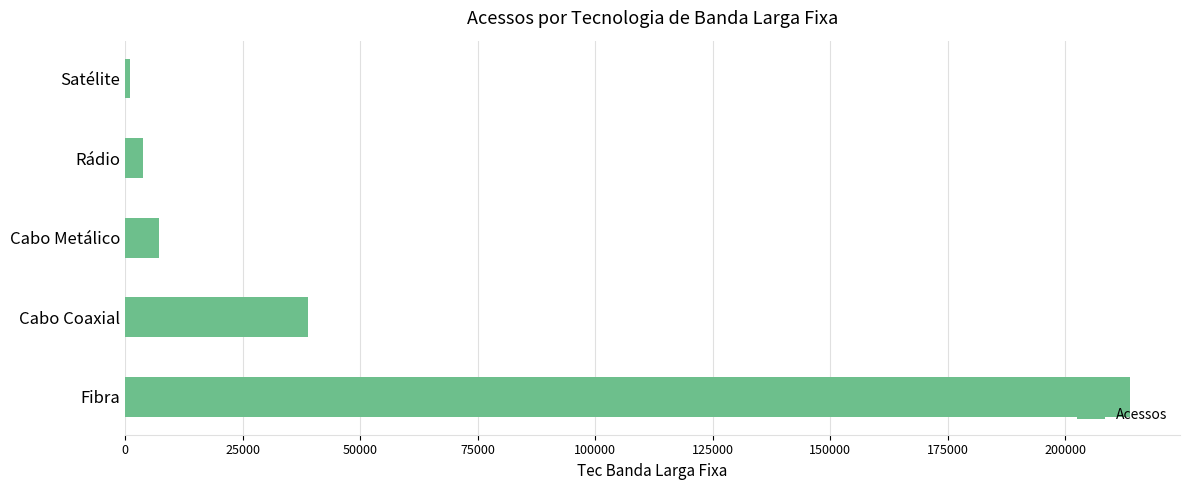

Is it true that the value at Fibra is 144875?

False